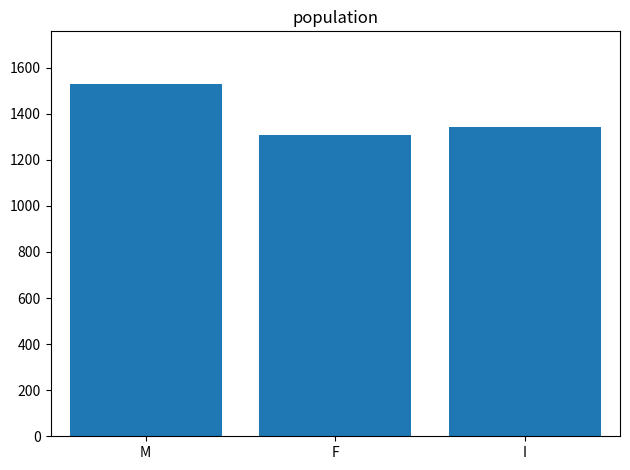

How many values are below 1342?

1